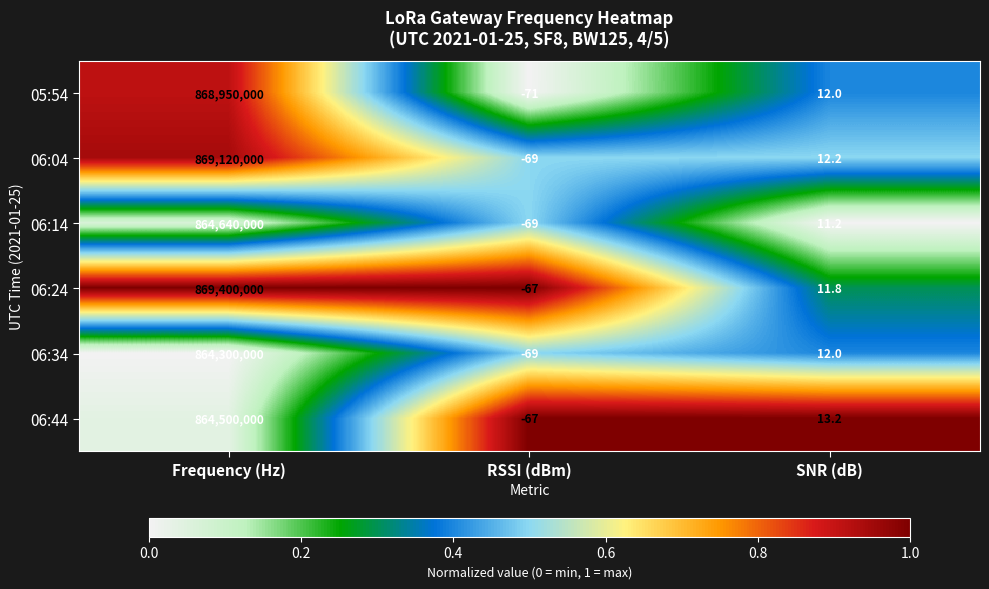

Which series changed the most between RSSI (dBm) and SNR (dB)?

05:54